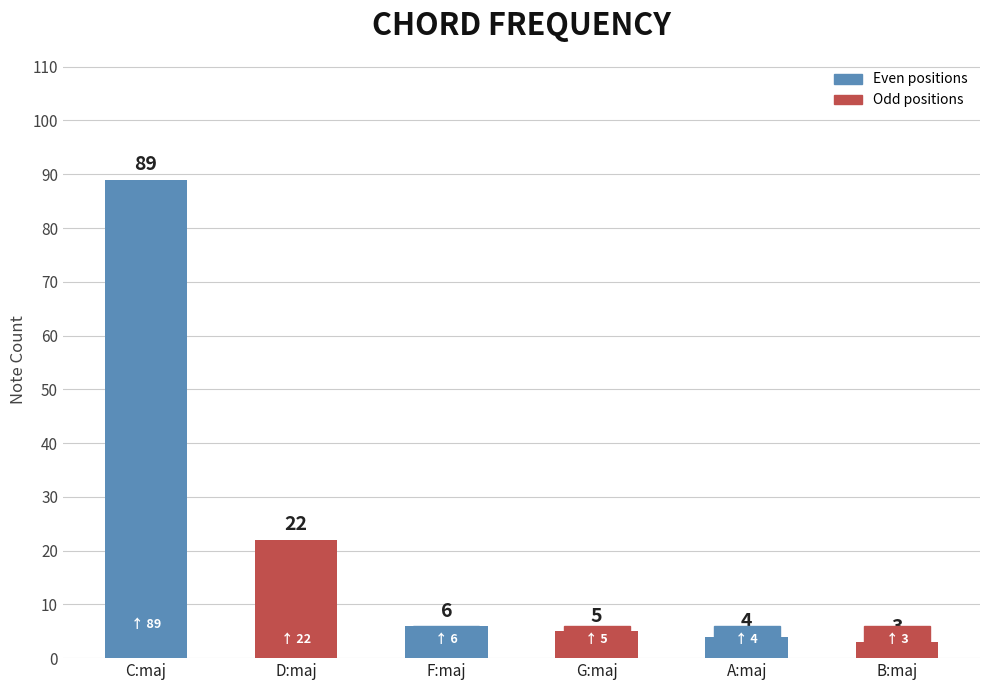

Is it true that the value at G:maj is 2?

False